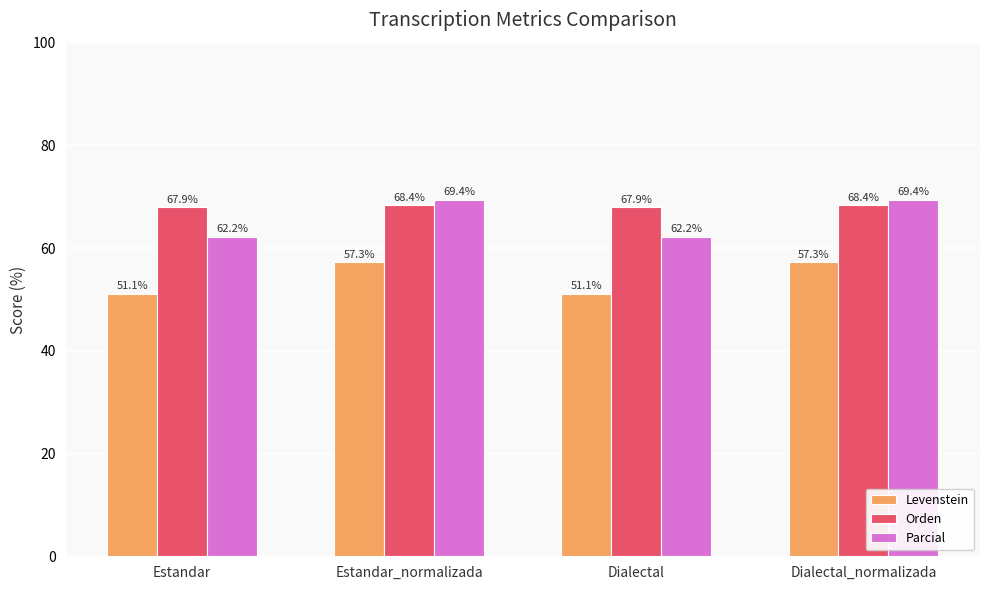

What is the sum of the Orden values at Estandar_normalizada and Dialectal_normalizada?

136.7